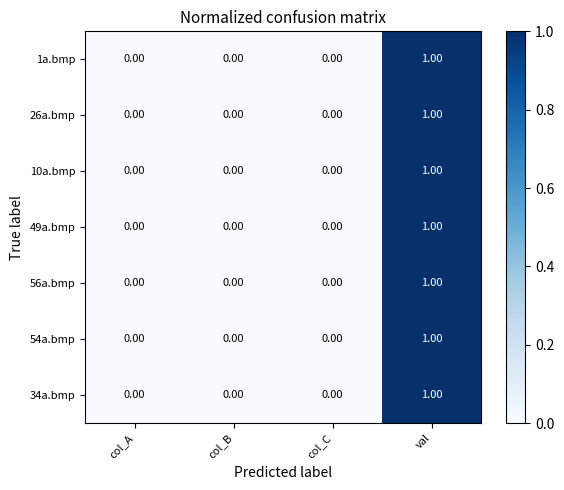

How many series are shown in this chart?

7